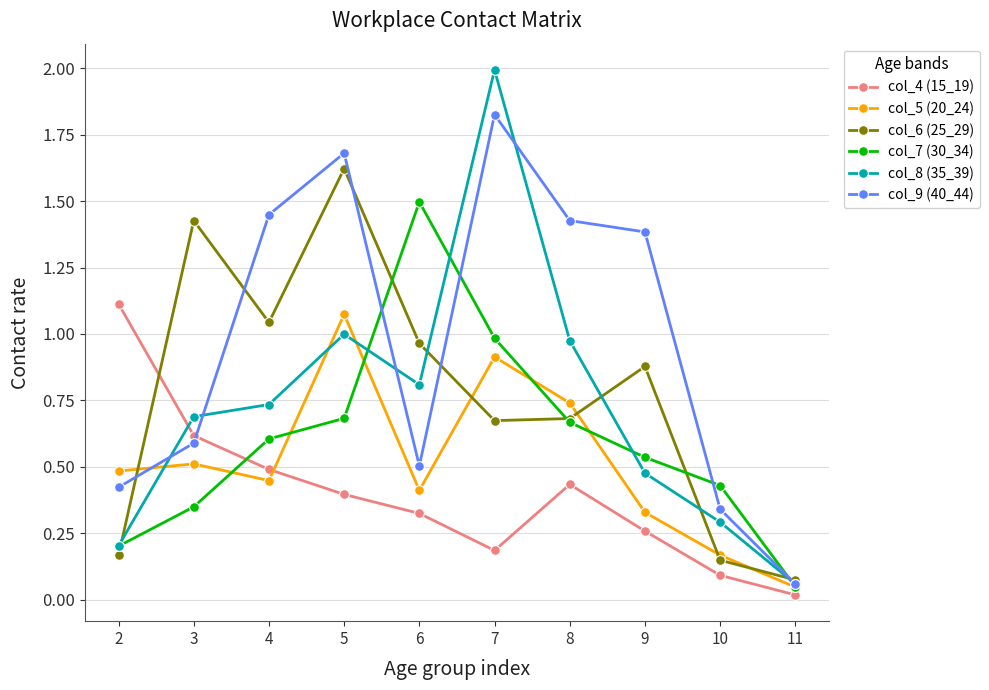

Where do col_5 (20_24) and col_4 (15_19) first cross each other?

4 and 5